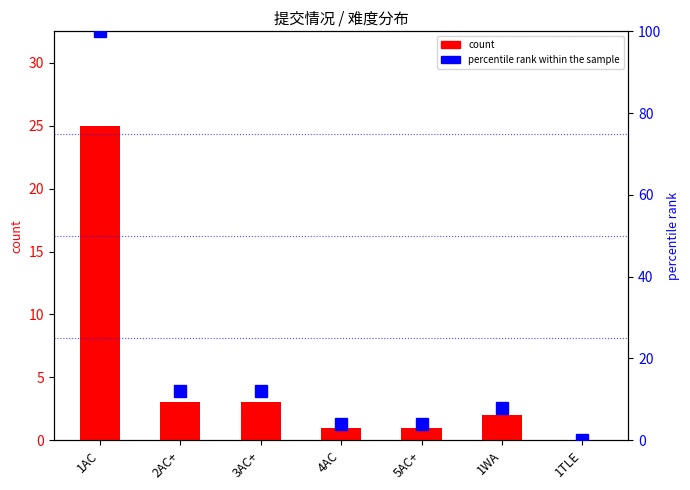

Where is count nearest to the value 12?

2AC+